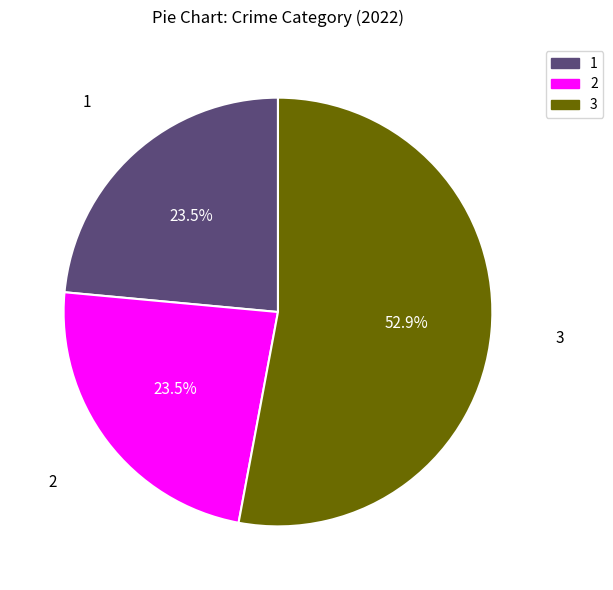

Does any single category account for the majority?

Yes